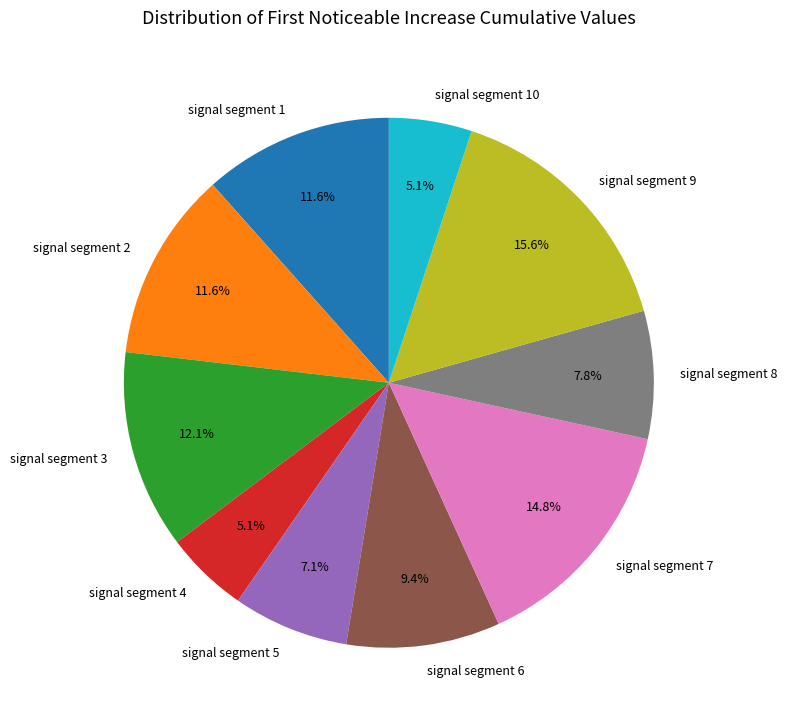

To the nearest percent, what percentage of the pie is signal segment 1?

12%